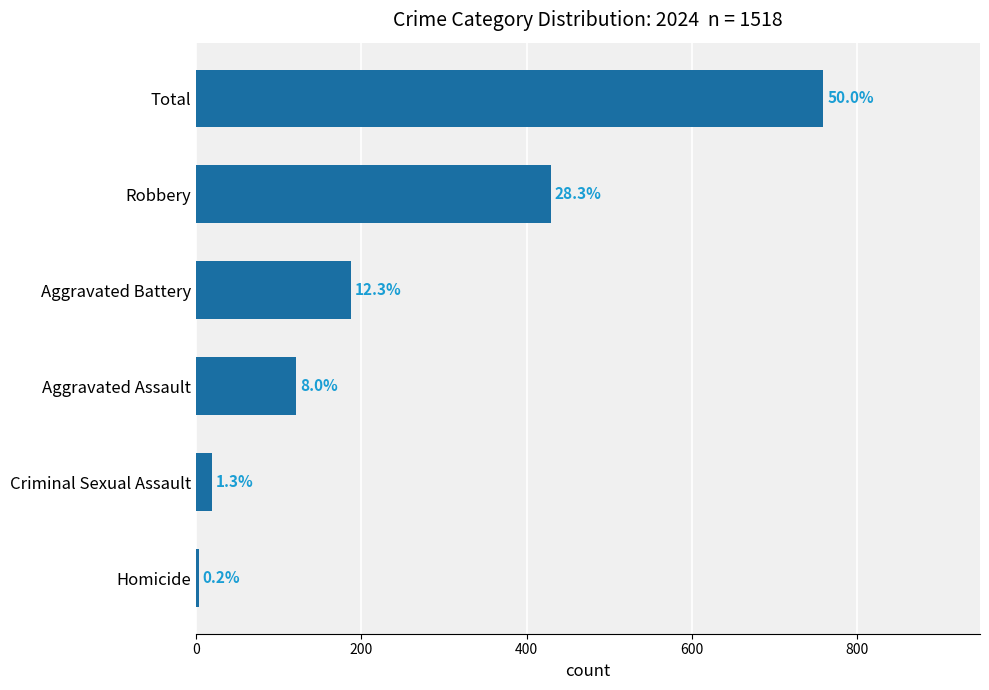

What is the sum of all values?

1518